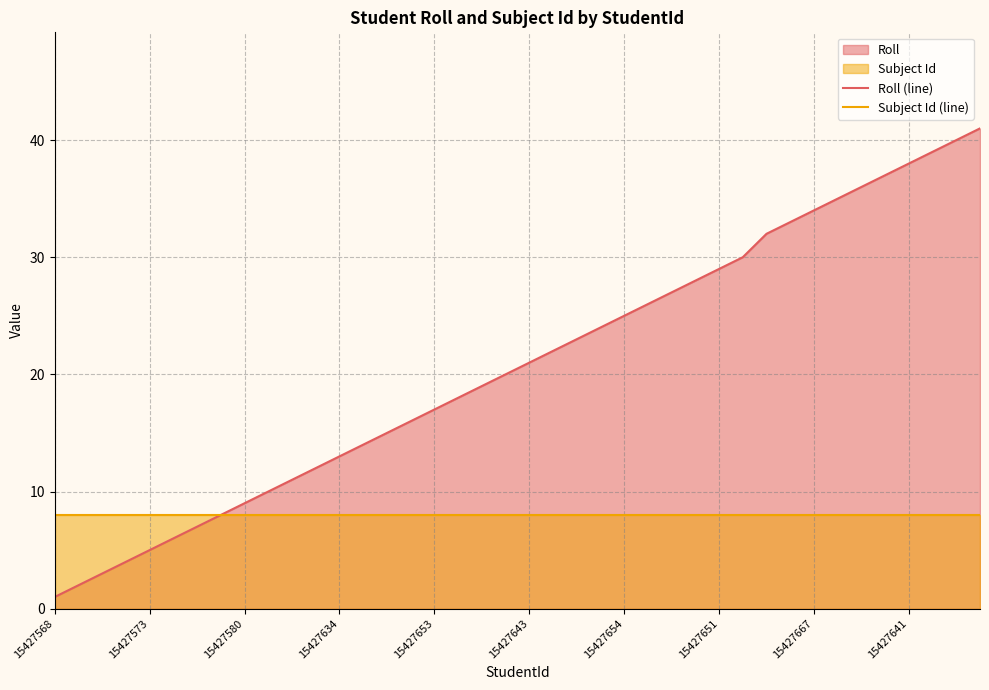

Which series changed the most between 13 and 21?

Roll (line)